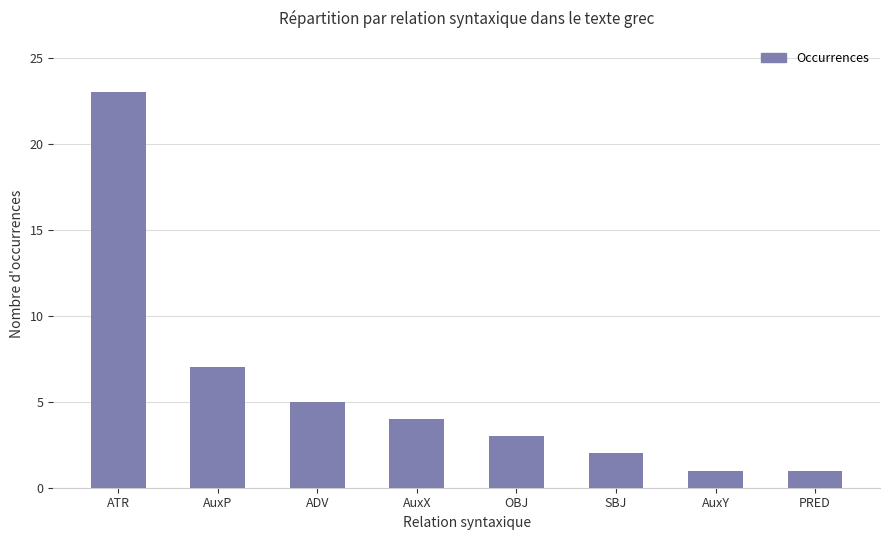

How many values are below 4?

4